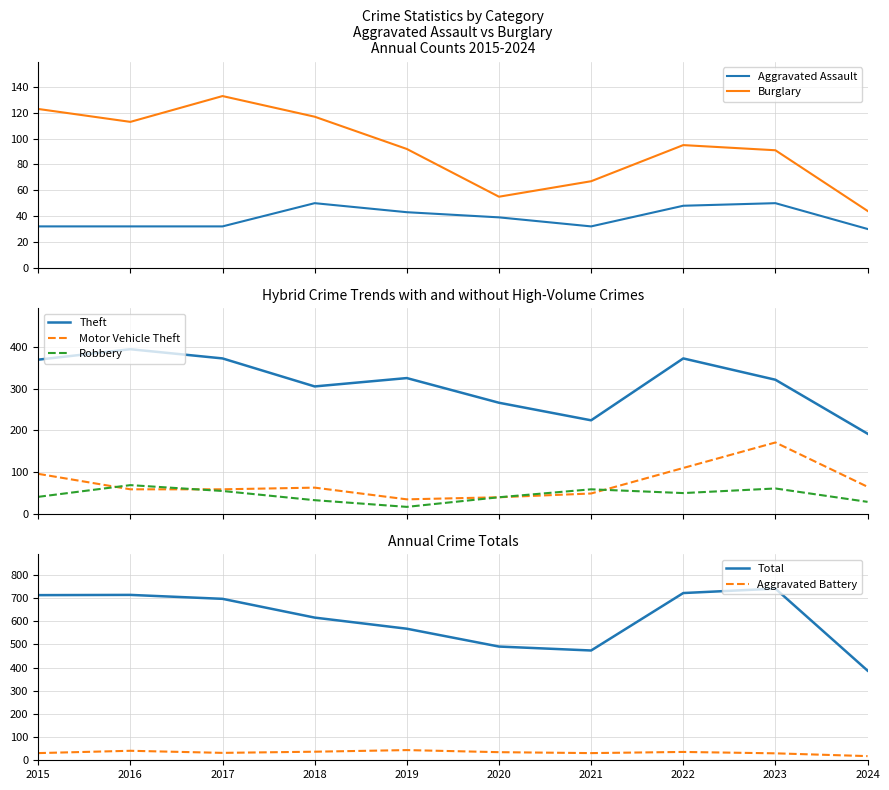

True or false: Theft and Robbery intersect in this chart.

False